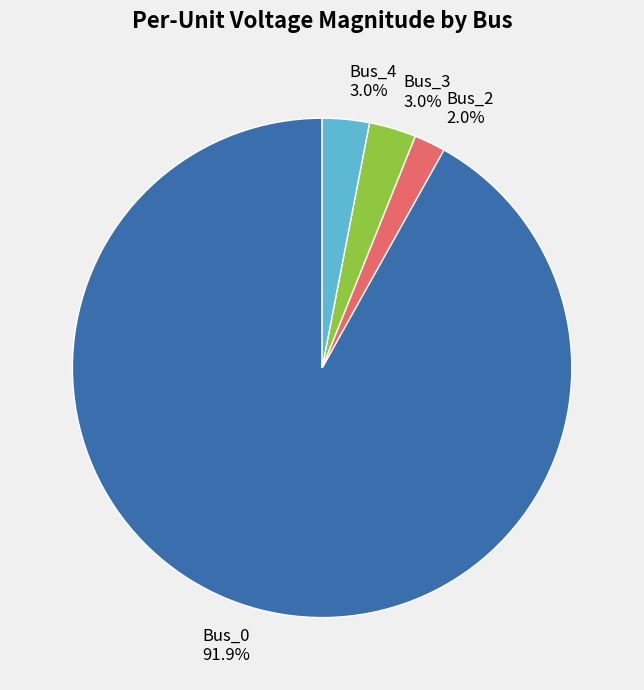

Which slice is the smallest?

Bus_2